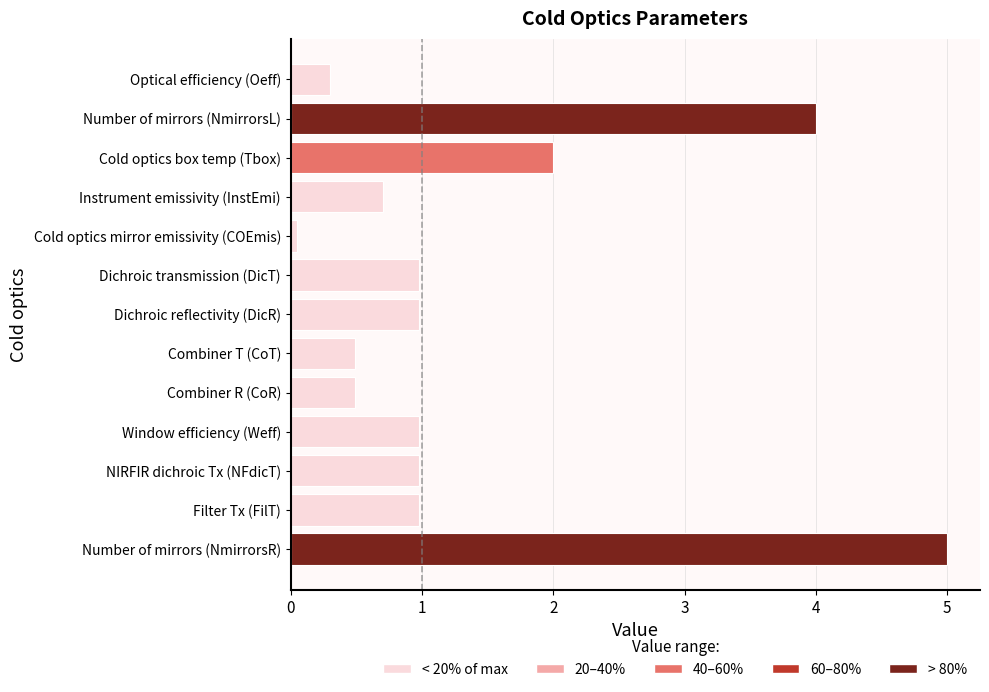

What is the greatest value displayed?

5.0